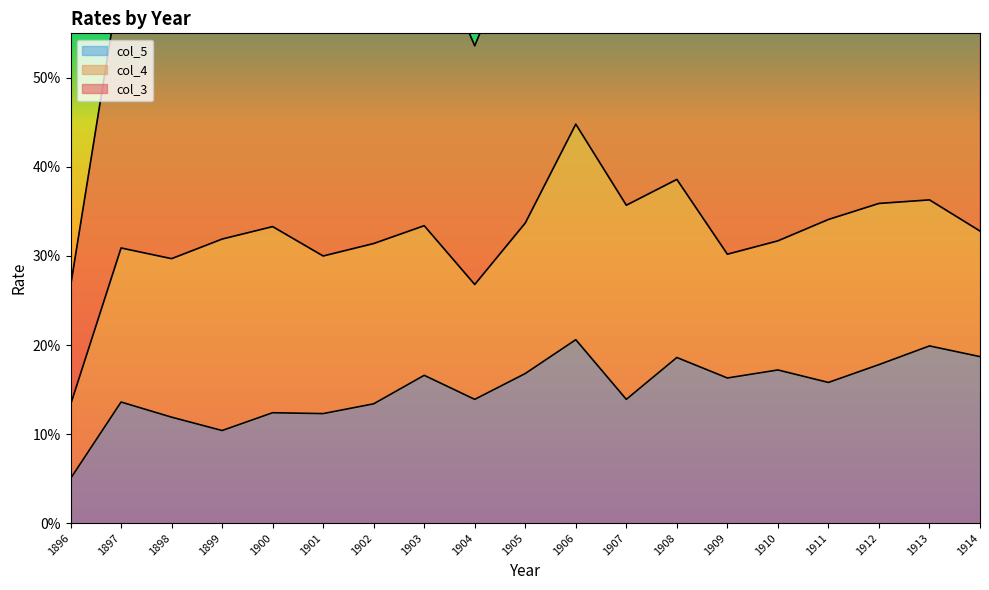

True or false: col_5 and col_3 cross at least once.

False